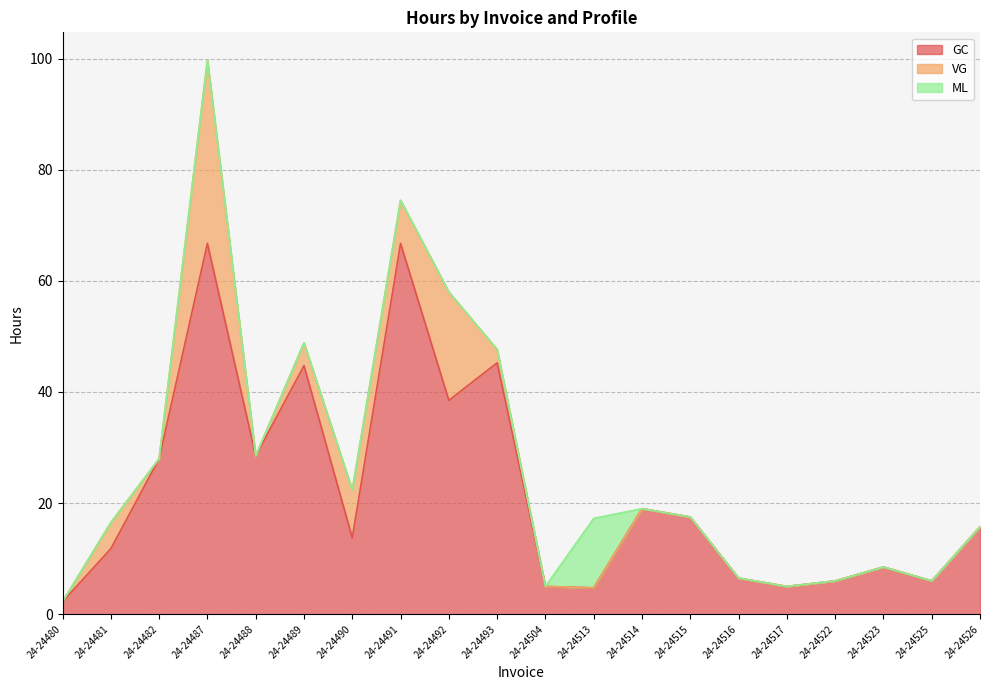

True or false: VG and GC cross at least once.

False